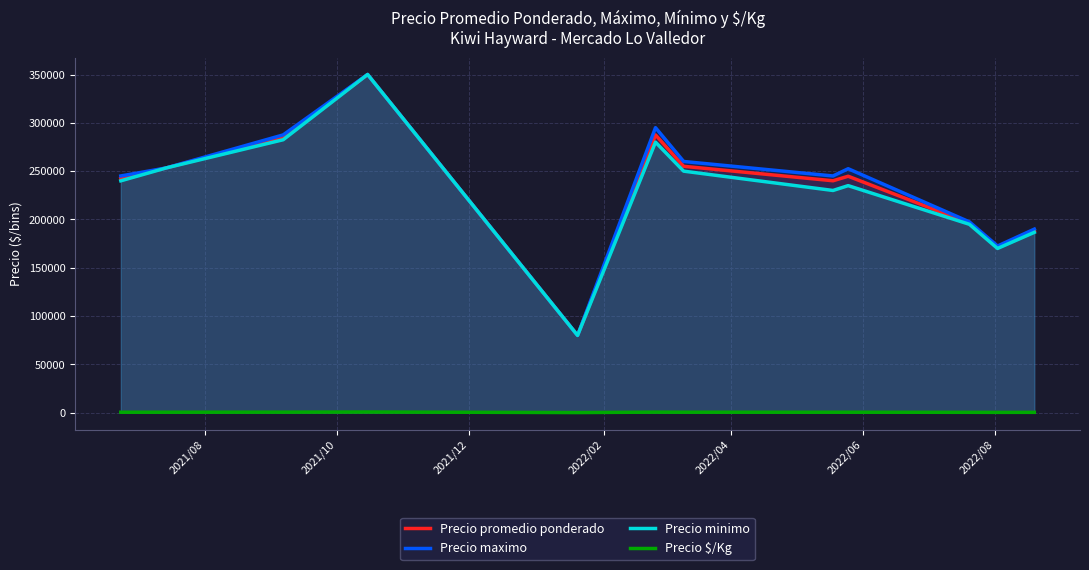

True or false: Precio $/Kg and Precio promedio ponderado cross at least once.

False